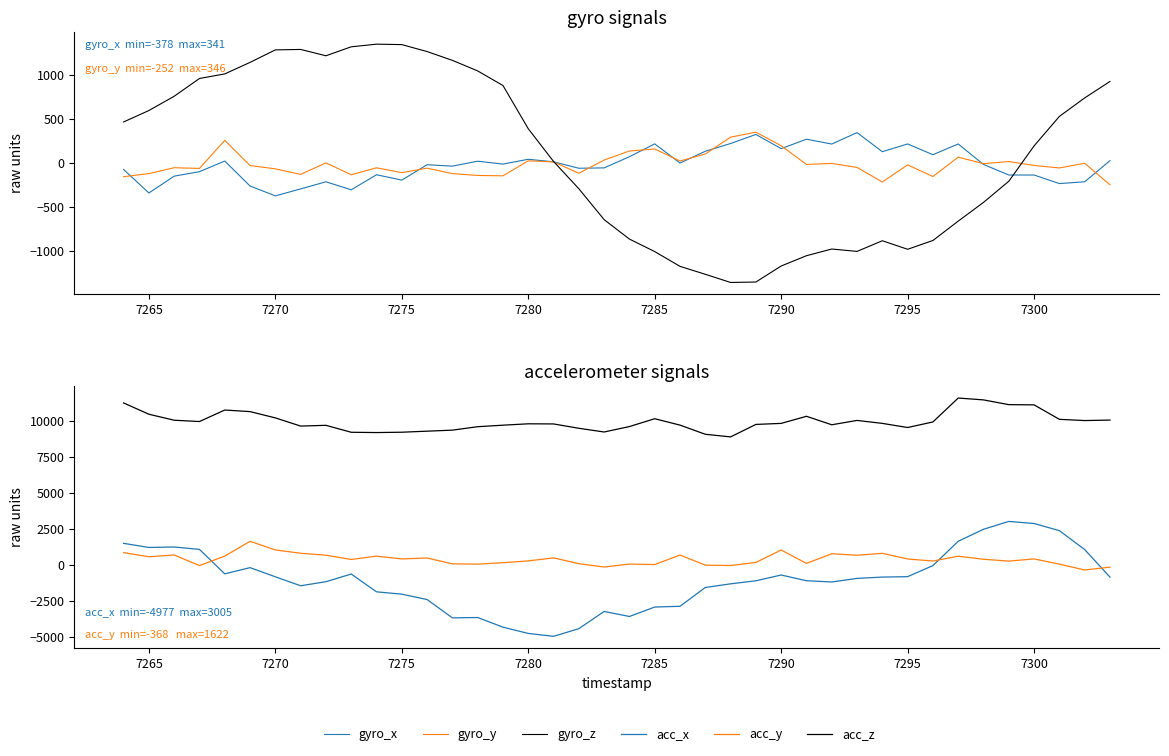

Which series has the largest range (max minus min)?

acc_x